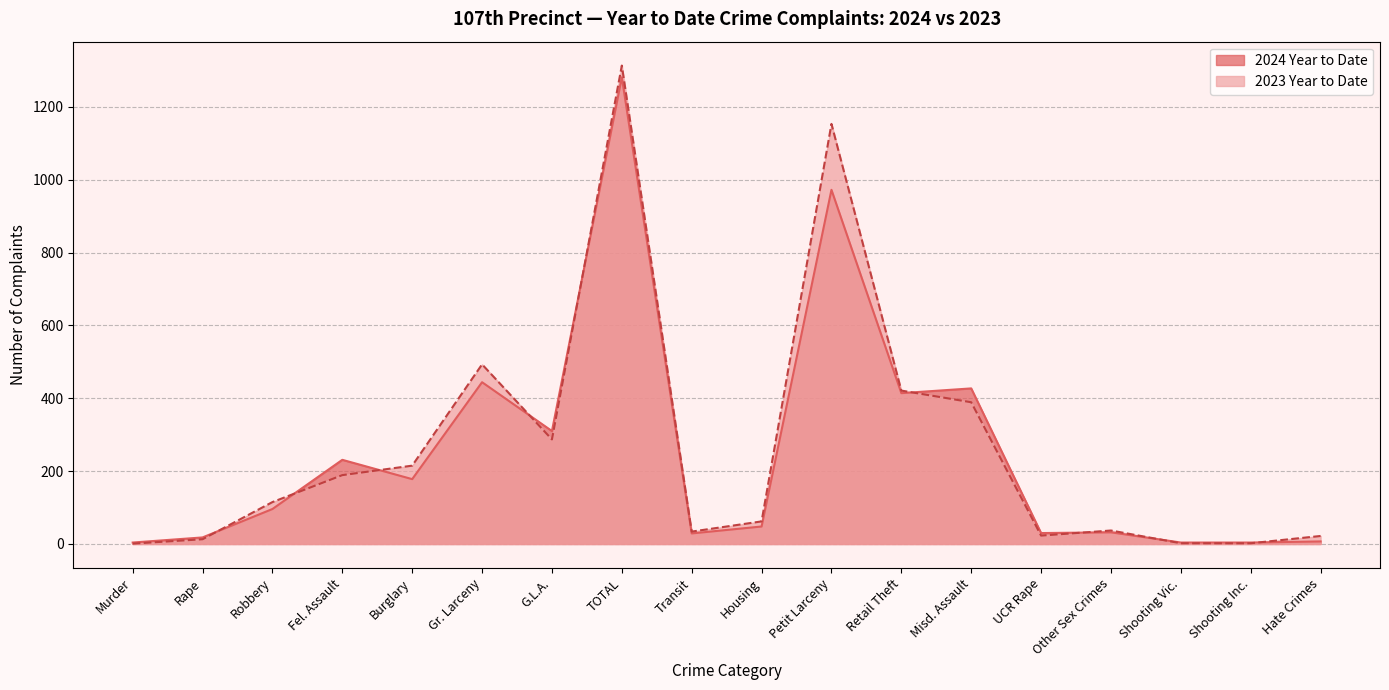

Rank the series by their maximum value, from highest to lowest.

2023 Year to Date, 2024 Year to Date